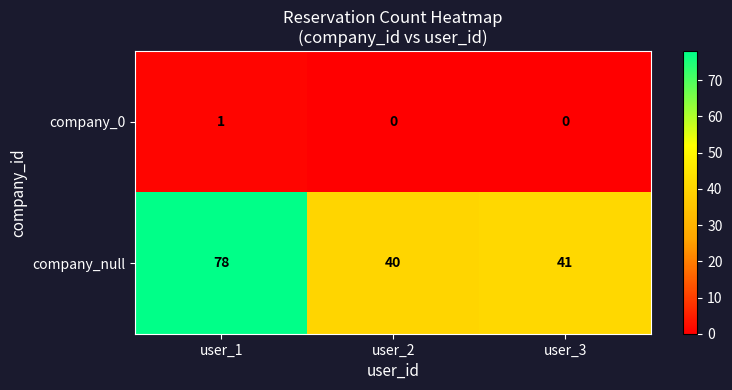

What is the greatest value displayed?

78